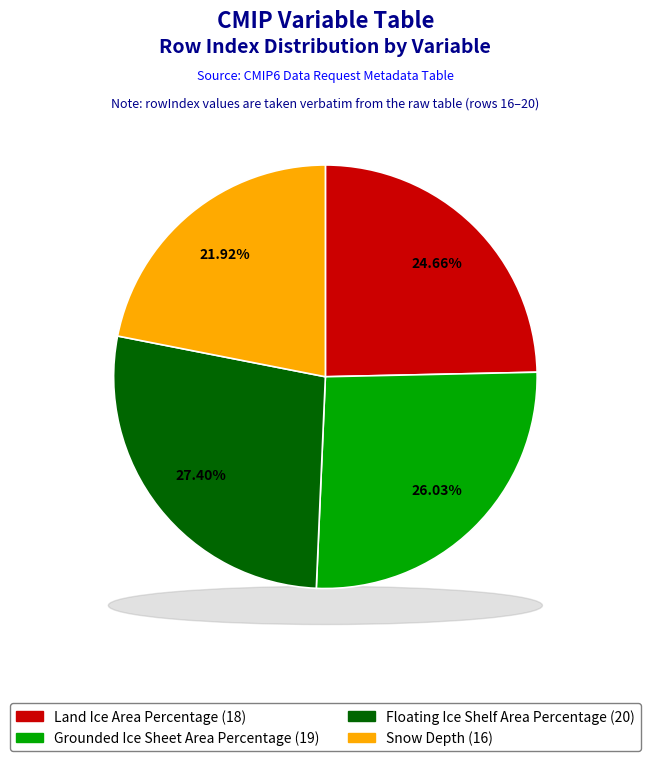

Which category has the biggest portion of the pie?

Floating Ice Shelf Area Percentage